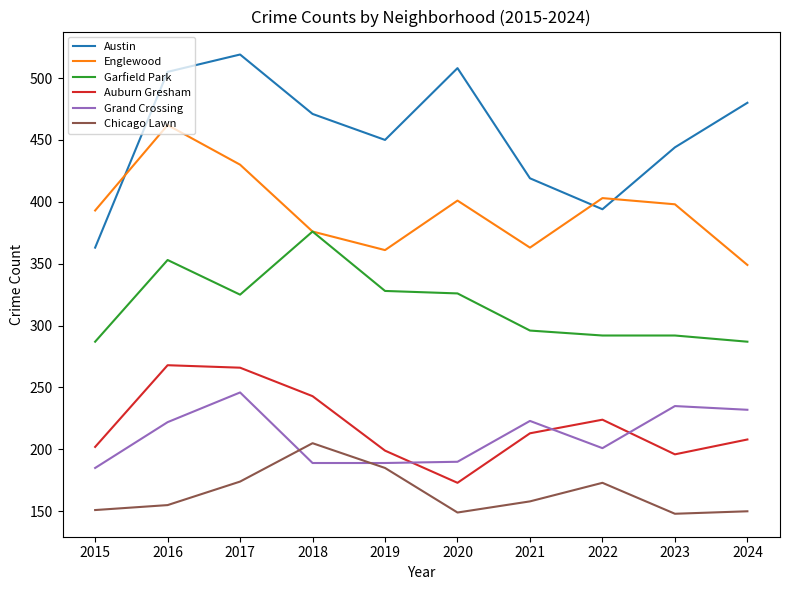

What is the minimum value for Austin?

363